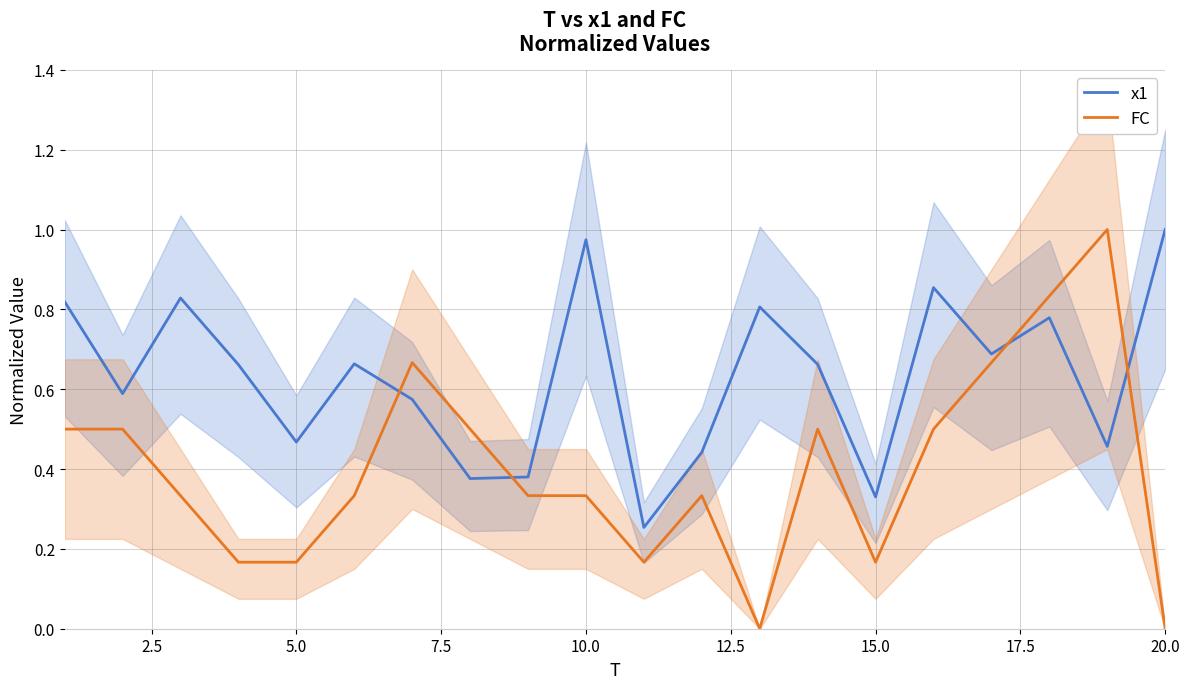

What is the difference between the maximum and minimum values in the x1 series?

0.7